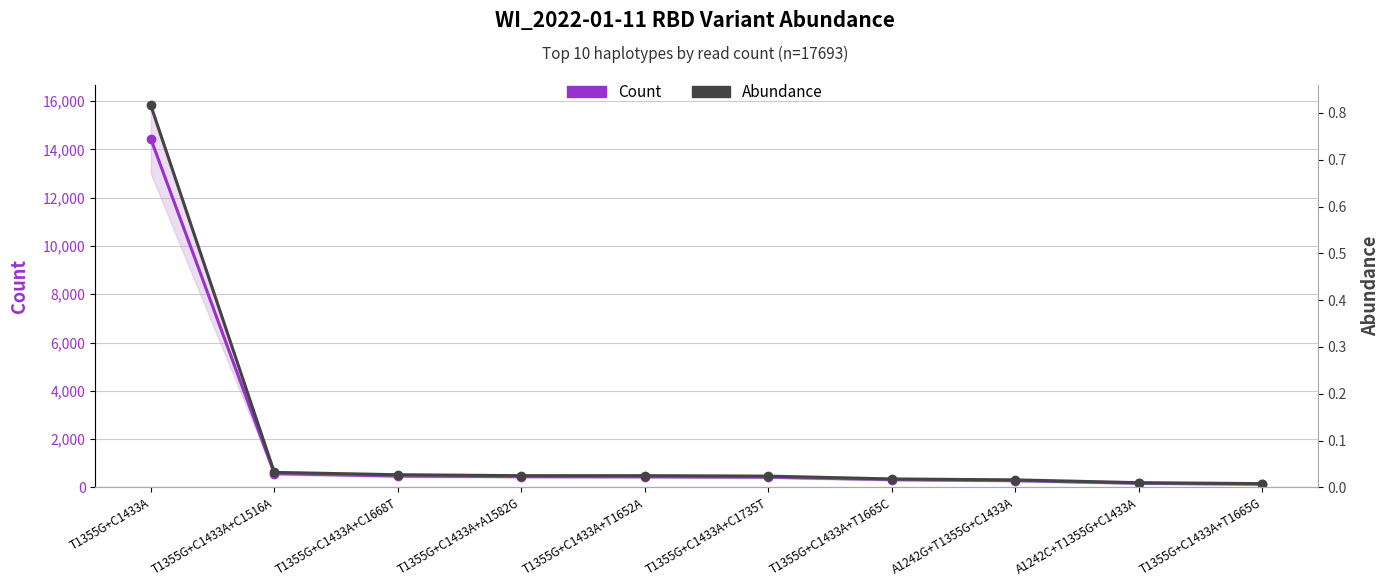

What is the difference between the maximum and minimum values in the Count series?

14305.0